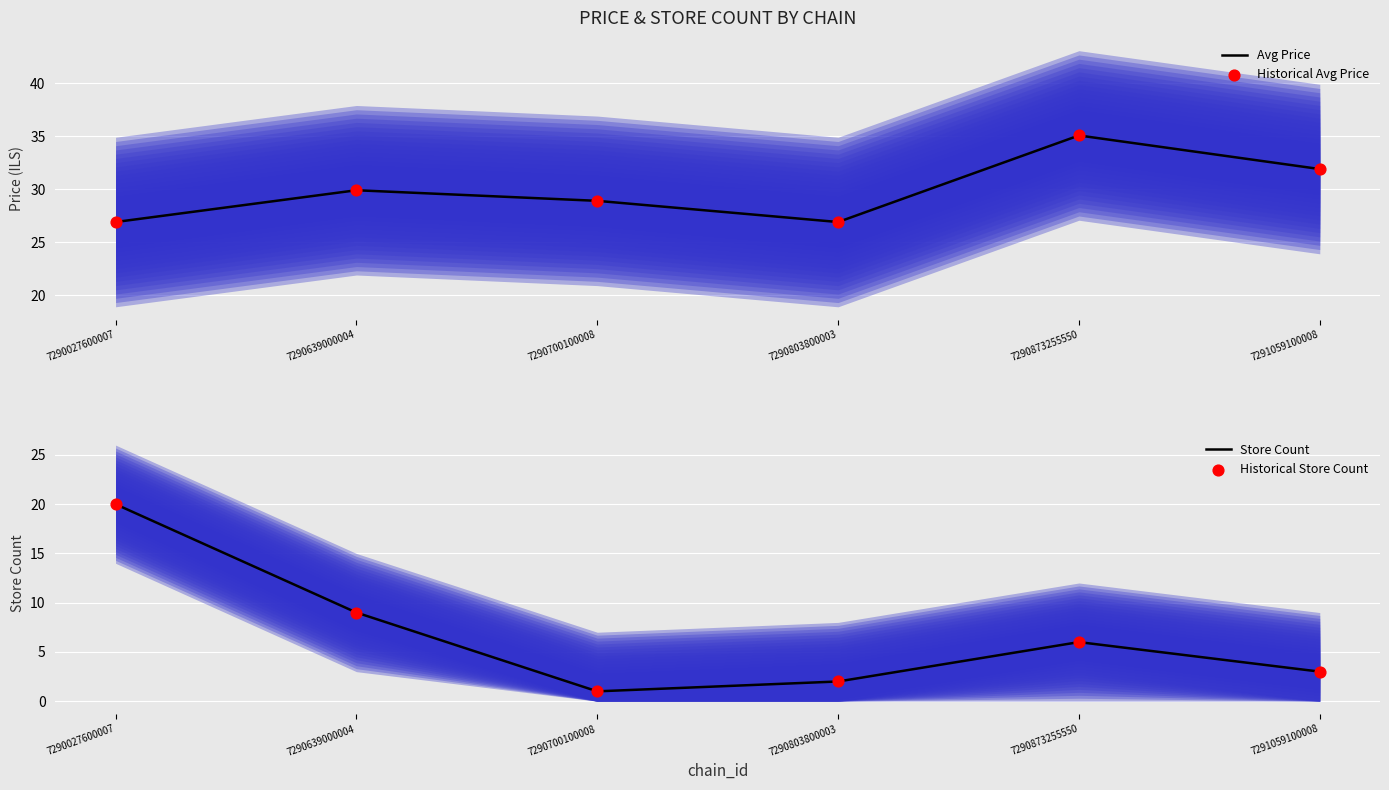

Which series reaches the maximum Y coordinate?

Avg Price